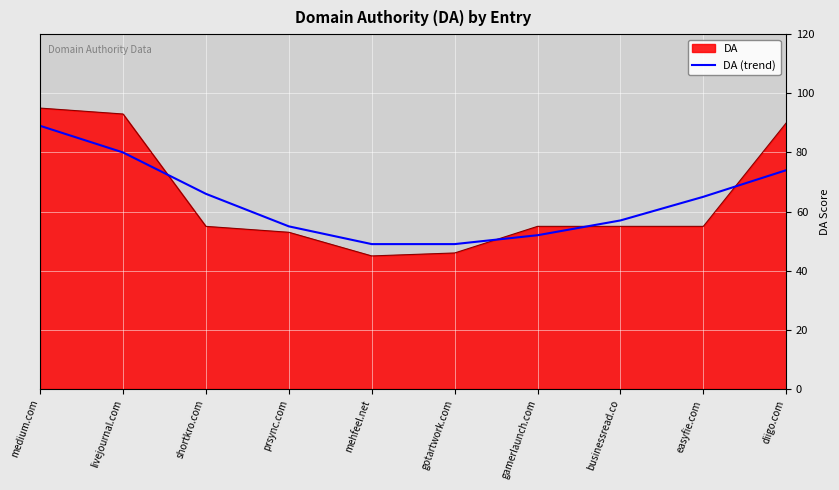

Which label corresponds to the smallest value in the chart?

mehfeel.net